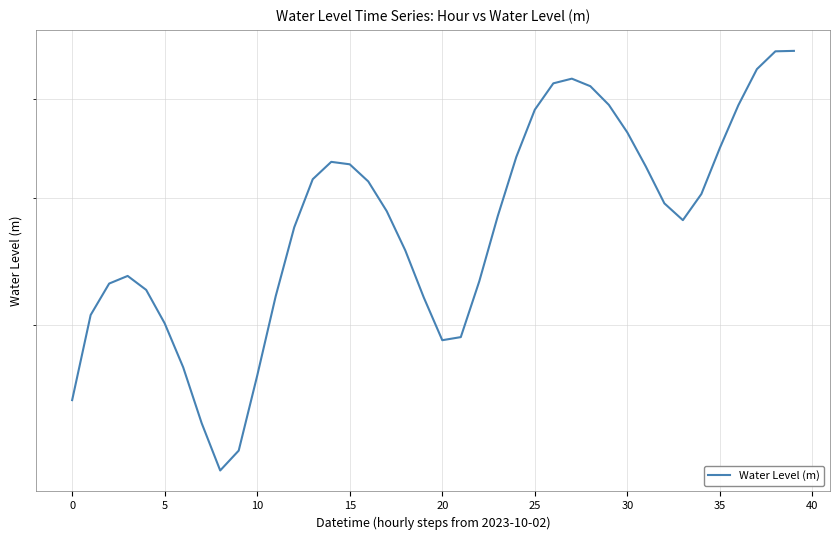

What is the difference between the values at 24 and 26?

0.1